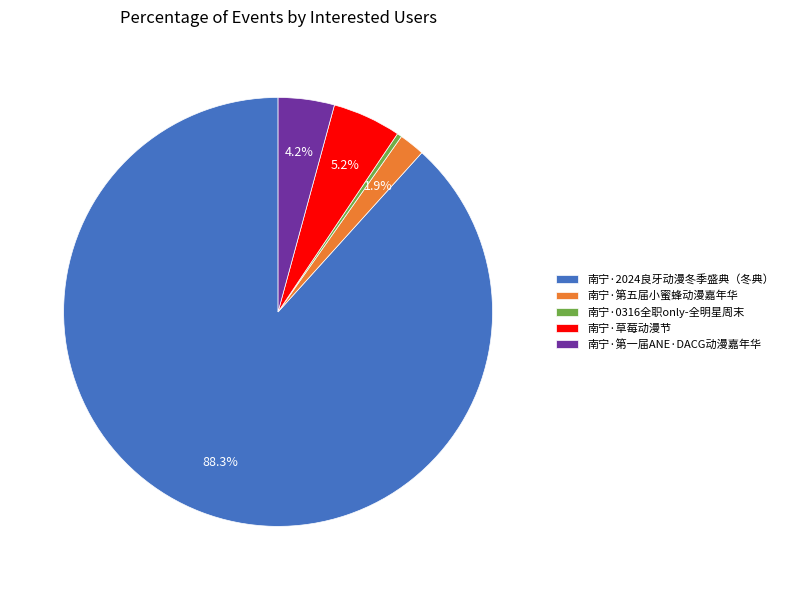

Do 南宁·第五届小蜜蜂动漫嘉年华 and 南宁·第一届ANE·DACG动漫嘉年华 together represent more than half of the pie?

No